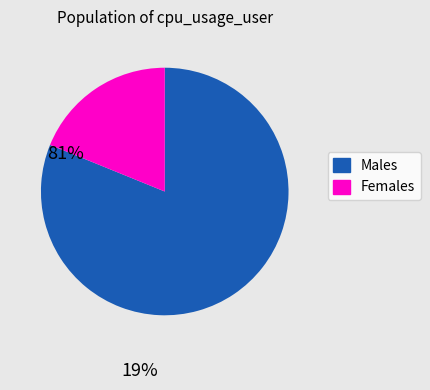

What is the smallest slice in the pie chart?

Females